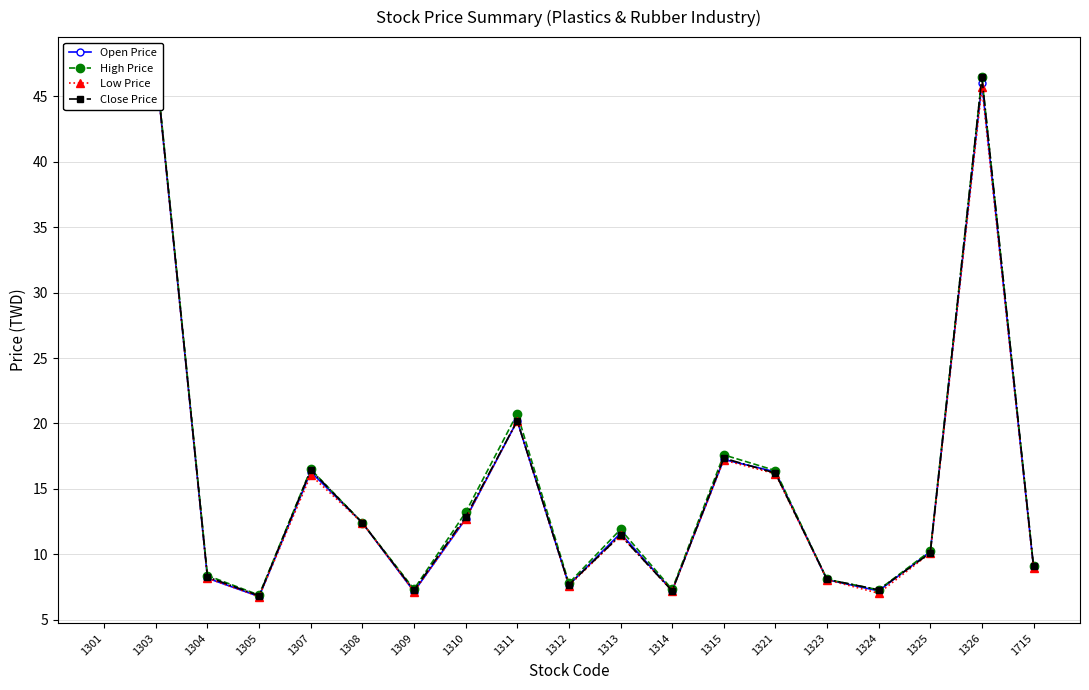

At which category does the chart reach its minimum across all series?

1305